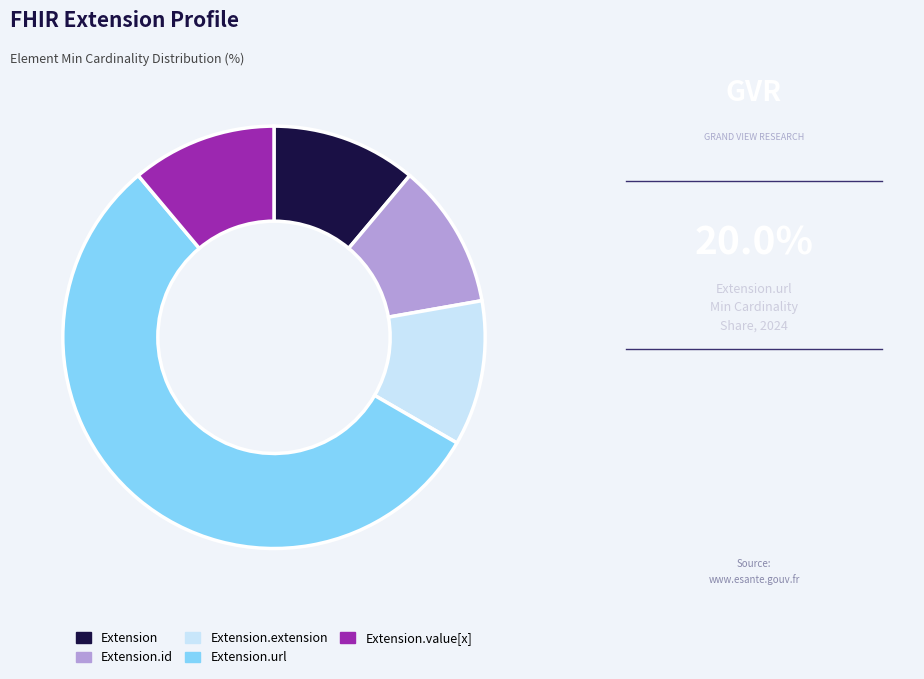

Approximately how many times larger is the value at Extension.url compared to Extension.id?

5.0